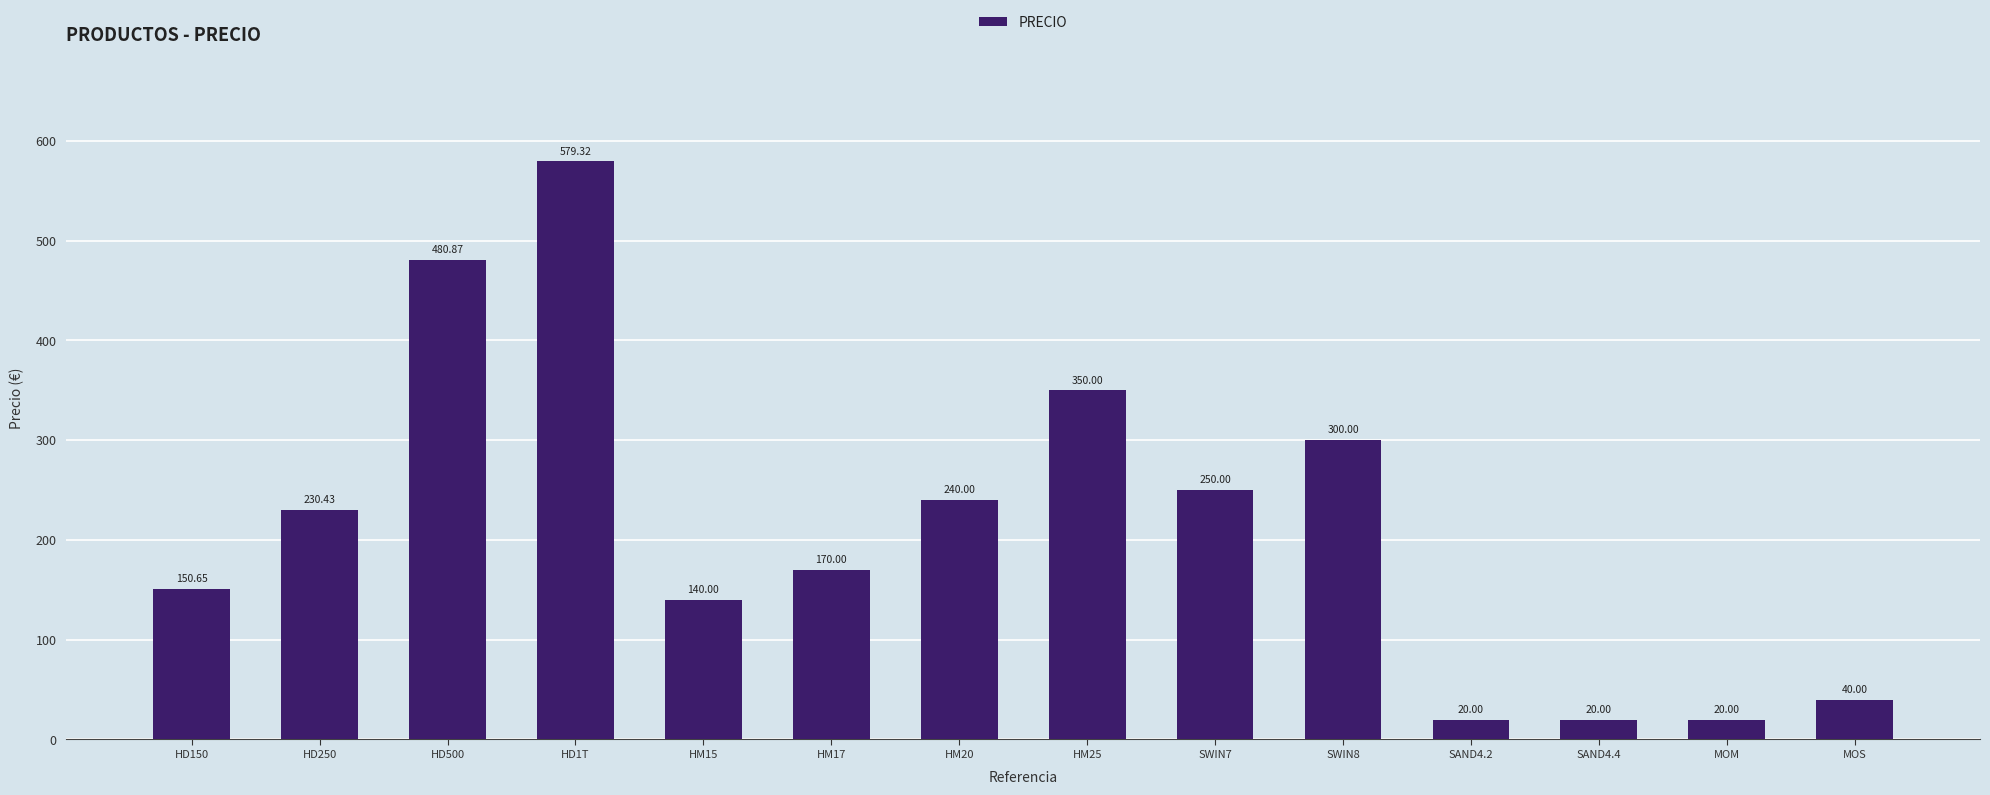

What is the value of the 4th bar from the left?

579.3